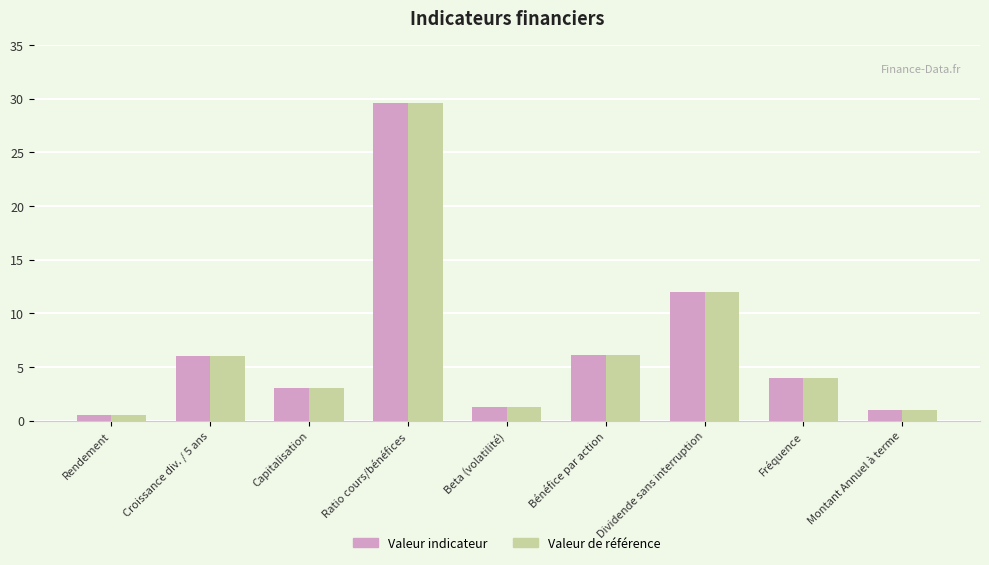

What is the approximate value of Valeur indicateur at Fréquence?

4.0